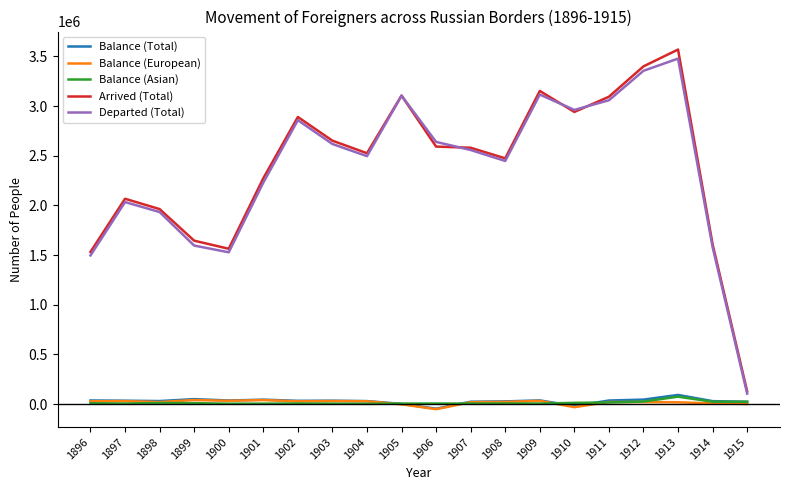

Which series has the largest range (max minus min)?

Arrived (Total)